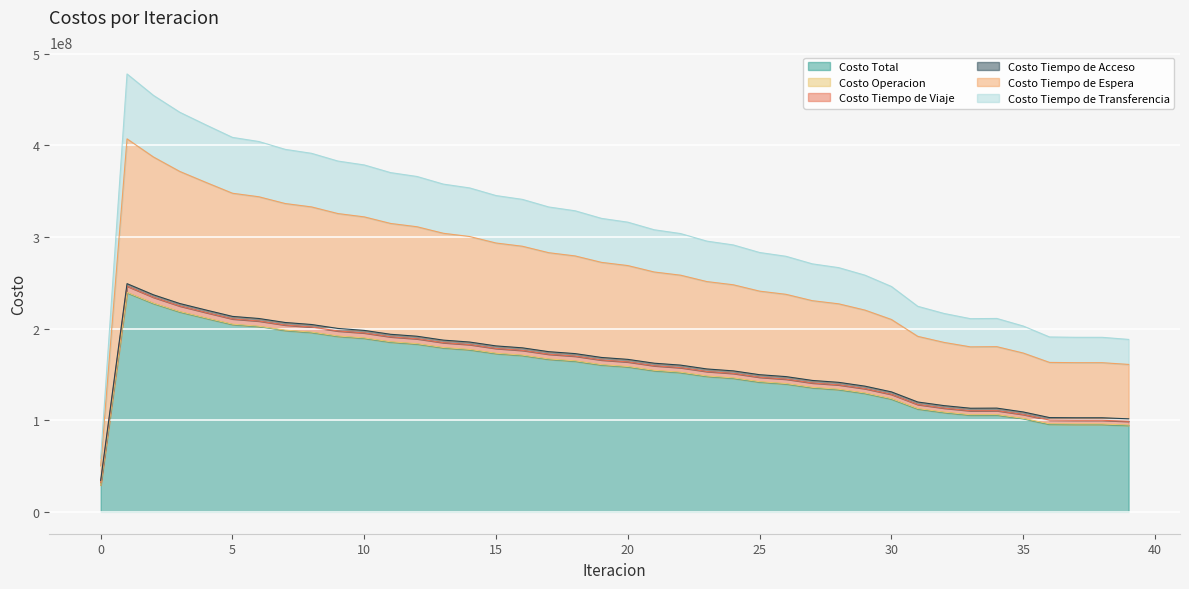

The value of Costo Tiempo de Transferencia at 4 is 330515287.0. True or false?

False